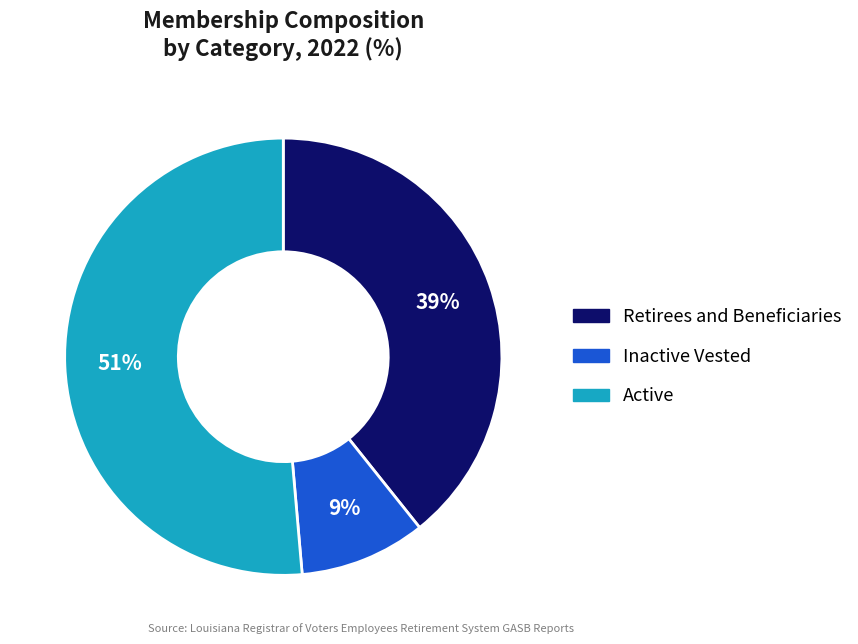

Which category has the smallest portion of the pie?

Inactive Vested